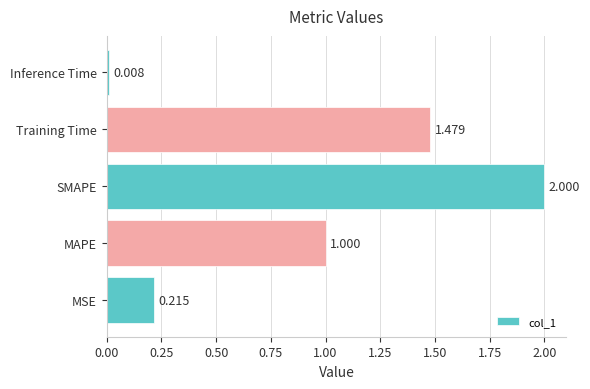

What is the maximum value shown in the chart?

2.0